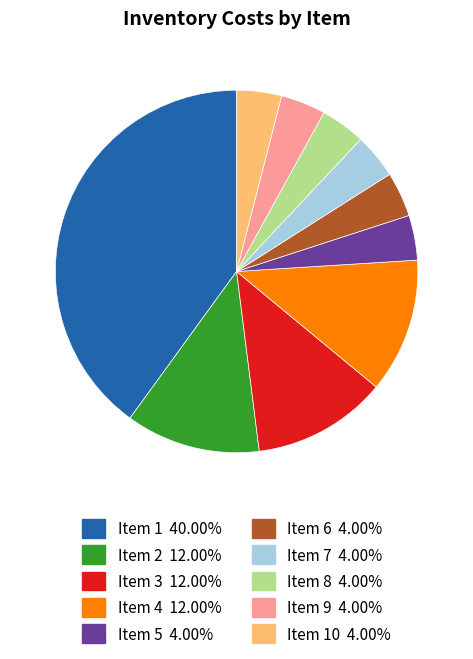

Is there any slice that represents more than half of the pie?

No